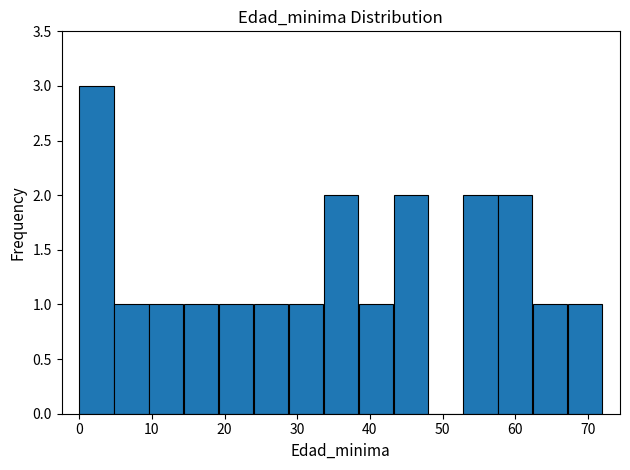

Reading left to right, list every bar in this chart as the range it spans on the x-axis followed by its height. Neither the bar edges nor the heights are printed on the chart, so give them approximately, as read against the axes.

0.0 to 4.8: 3
4.8 to 9.6: 1
9.6 to 14.4: 1
14.4 to 19.2: 1
19.2 to 24.0: 1
24.0 to 28.8: 1
28.8 to 33.6: 1
33.6 to 38.4: 2
38.4 to 43.2: 1
43.2 to 48.0: 2
48.0 to 52.8: 0
52.8 to 57.6: 2
57.6 to 62.4: 2
62.4 to 67.2: 1
67.2 to 72.0: 1